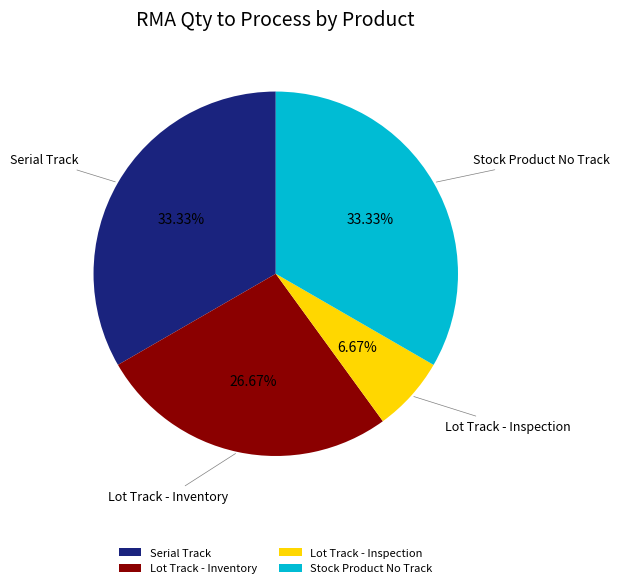

Is the sum of Stock Product No Track and Serial Track greater than half?

Yes